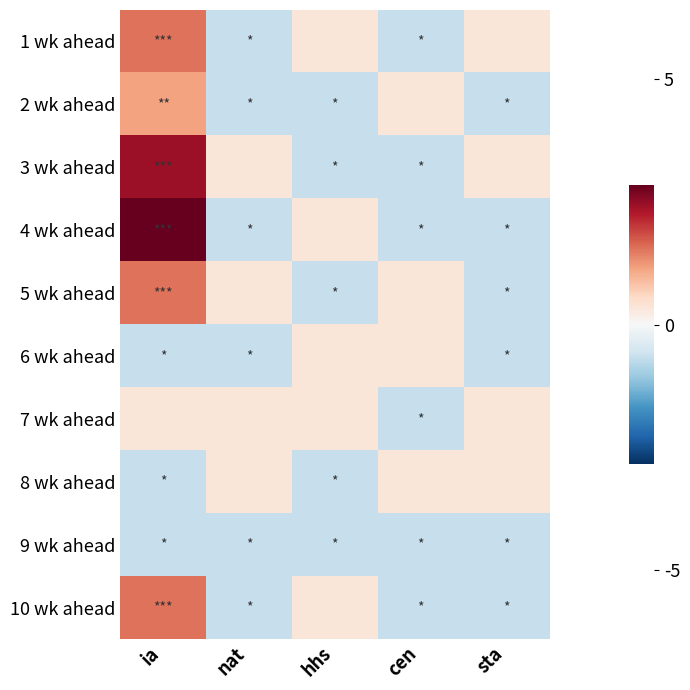

Reading left to right, list all the values displayed in this chart.

1 wk ahead: ia=1.5	nat=-0.7	hhs=0.3	cen=-0.7	sta=0.3
2 wk ahead: ia=1.1	nat=-0.7	hhs=-0.7	cen=0.3	sta=-0.7
3 wk ahead: ia=2.4	nat=0.3	hhs=-0.7	cen=-0.7	sta=0.3
4 wk ahead: ia=2.8	nat=-0.7	hhs=0.3	cen=-0.7	sta=-0.7
5 wk ahead: ia=1.5	nat=0.3	hhs=-0.7	cen=0.3	sta=-0.7
6 wk ahead: ia=-0.7	nat=-0.7	hhs=0.3	cen=0.3	sta=-0.7
7 wk ahead: ia=0.3	nat=0.3	hhs=0.3	cen=-0.7	sta=0.3
8 wk ahead: ia=-0.7	nat=0.3	hhs=-0.7	cen=0.3	sta=0.3
9 wk ahead: ia=-0.7	nat=-0.7	hhs=-0.7	cen=-0.7	sta=-0.7
10 wk ahead: ia=1.5	nat=-0.7	hhs=0.3	cen=-0.7	sta=-0.7